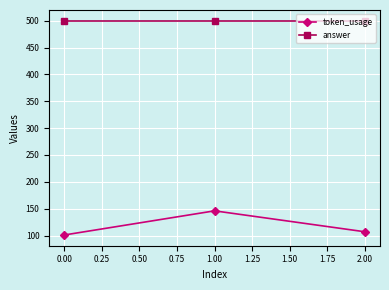

Reading left to right, extract all data points from this chart.

token_usage: 101	146	107
answer: 500	500	500